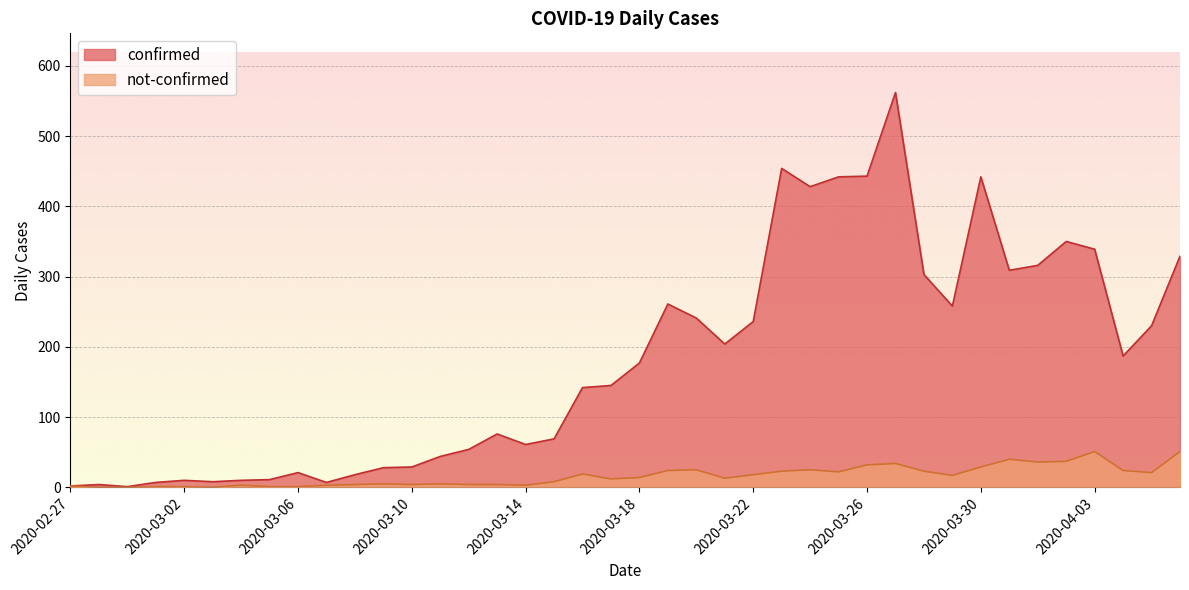

What position from the right is 2020-03-25?

13